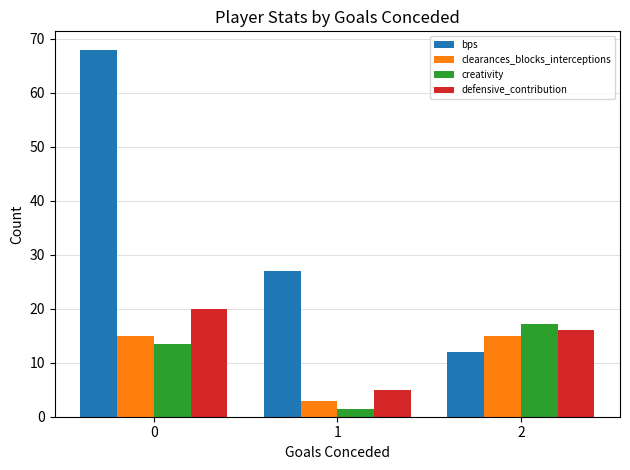

List the series in order of their peak value, lowest first.

clearances_blocks_interceptions, creativity, defensive_contribution, bps